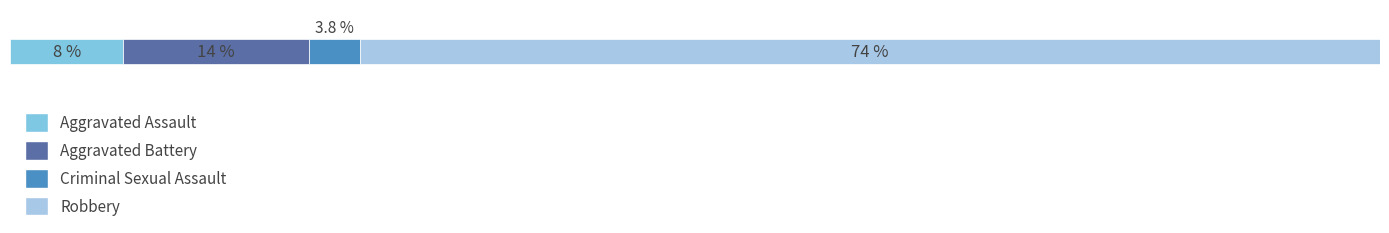

What are all the series names shown in the legend?

Aggravated Assault, Aggravated Battery, Criminal Sexual Assault, Robbery